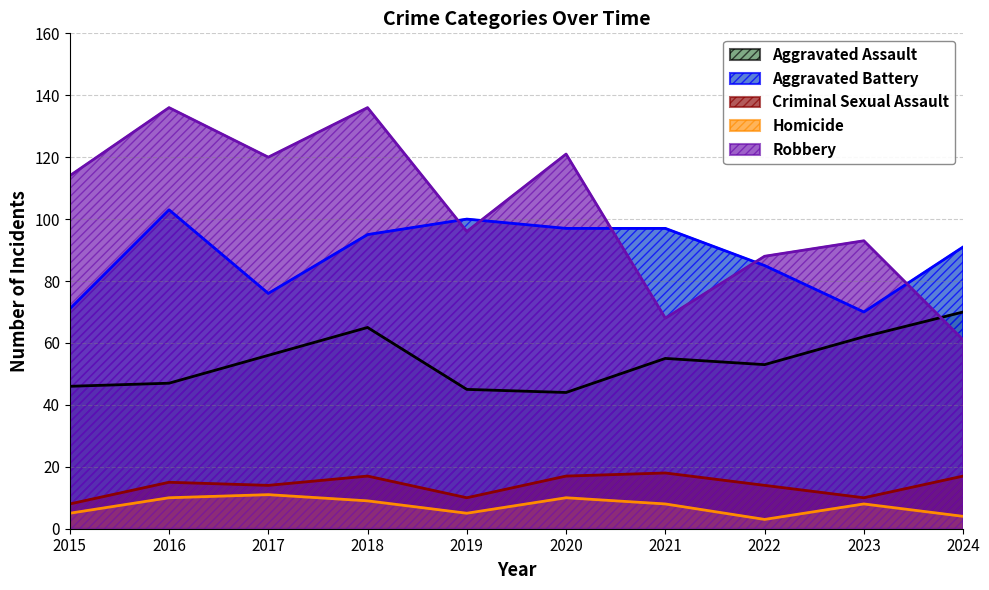

Which category has the lowest value in the Robbery series?

2024